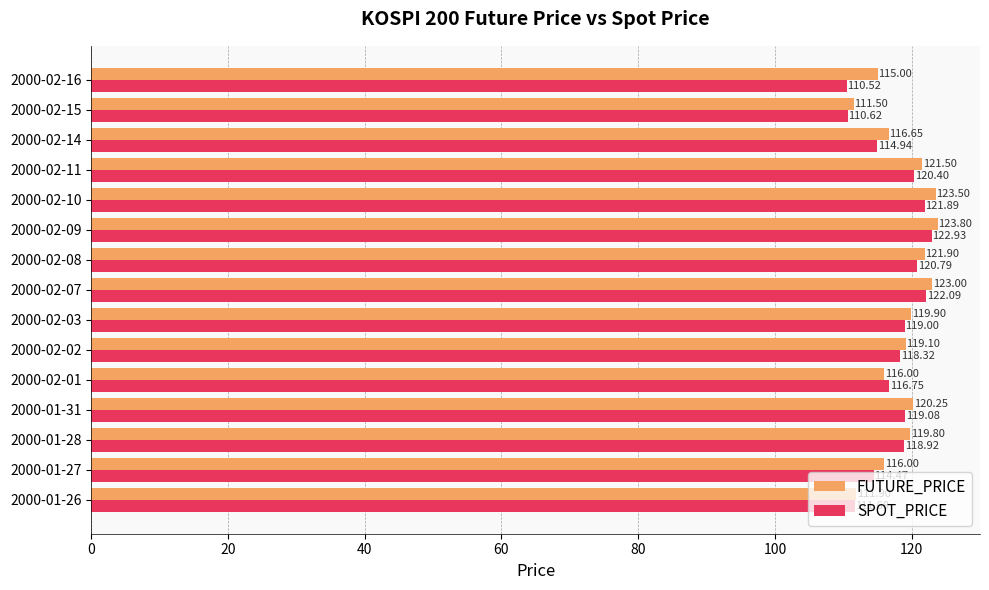

Where is SPOT_PRICE nearest to the value 116?

2000-02-01